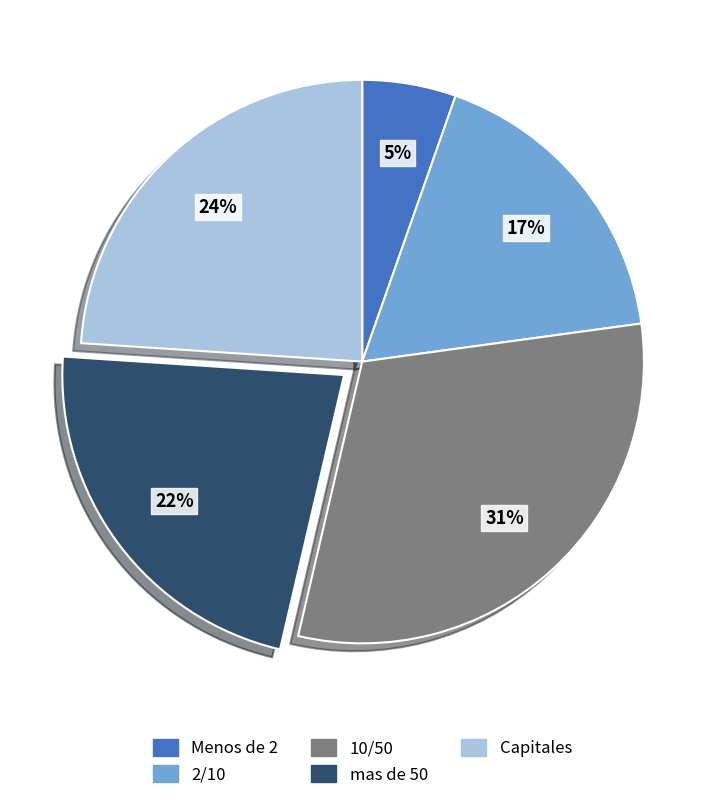

How many segments does this pie chart have?

5